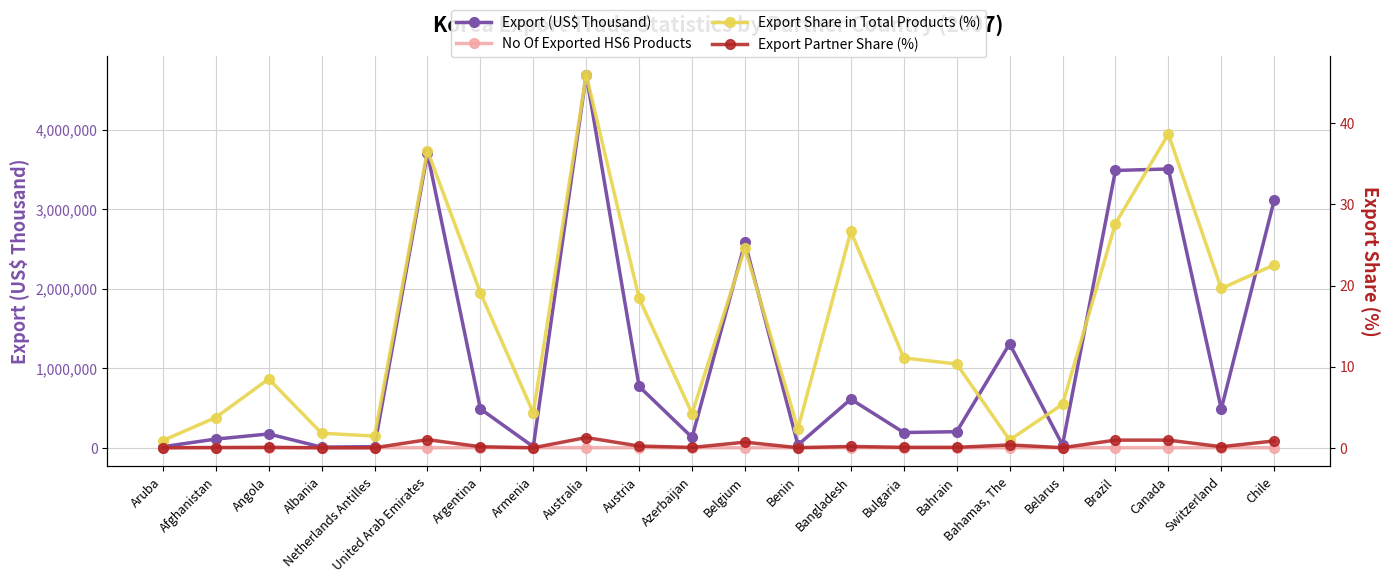

Rank the series by their maximum value, from highest to lowest.

Export (US$ Thousand), No Of Exported HS6 Products, Export Share in Total Products (%), Export Partner Share (%)